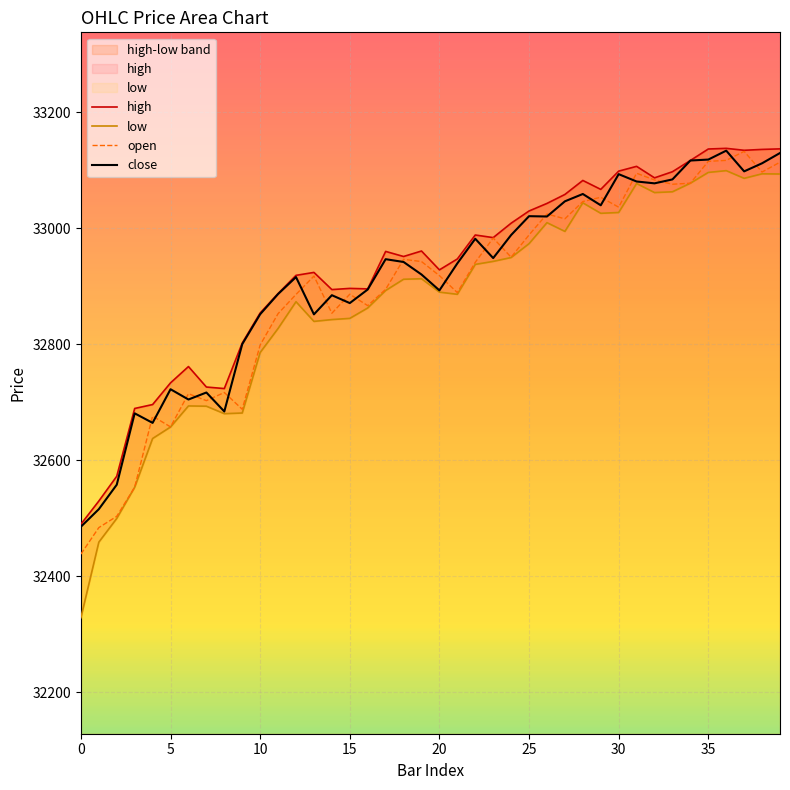

The value of open at 10 is 16322.2. True or false?

False